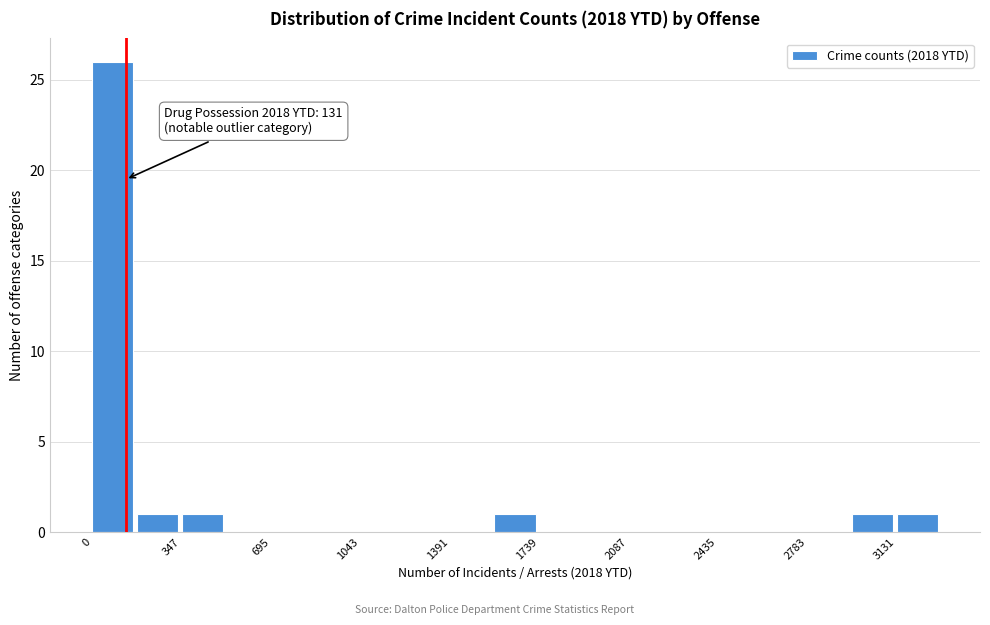

Around what value on the x-axis is the tallest bar? Give the approximate position of its centre, as read against the axis.

100